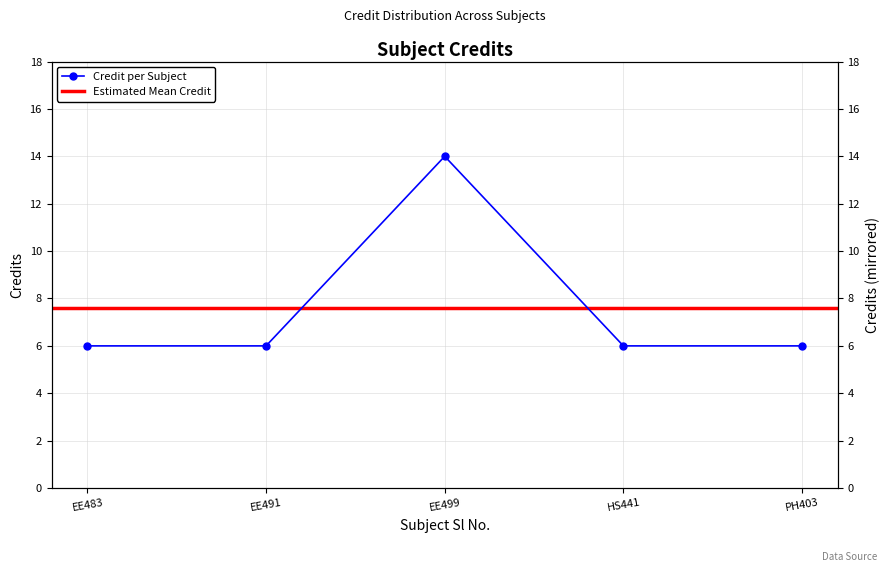

What value does the data have at HS441?

6